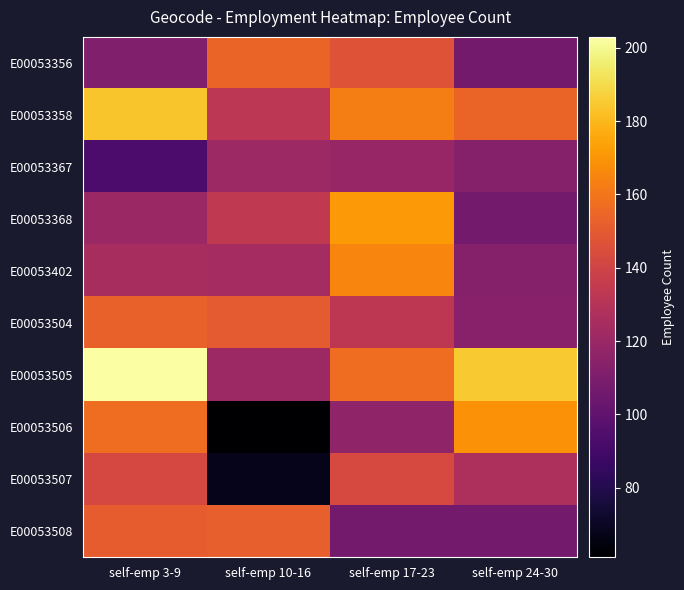

What is the maximum value shown in the chart?

203